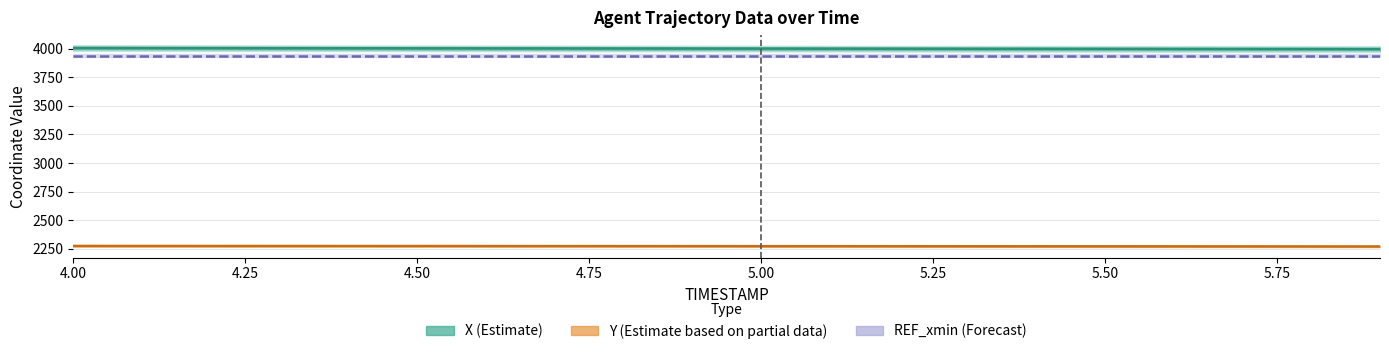

True or false: REF_xmin (Forecast) and X (Estimate) intersect in this chart.

False